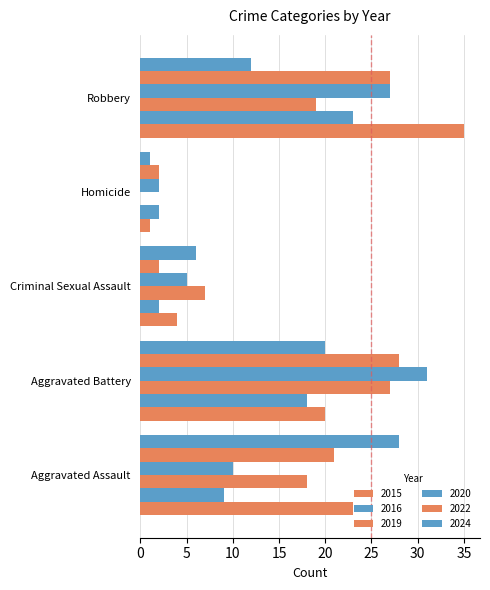

What is the highest value of the 2022 series?

28